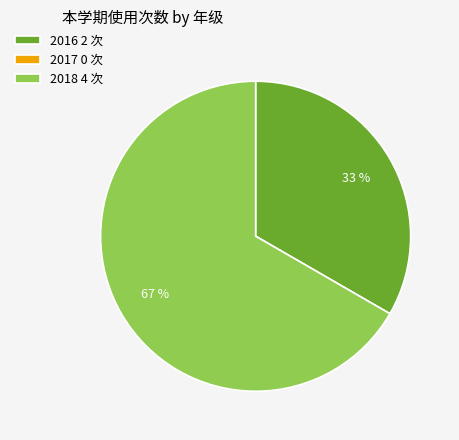

Is 2016 the majority of the pie?

No